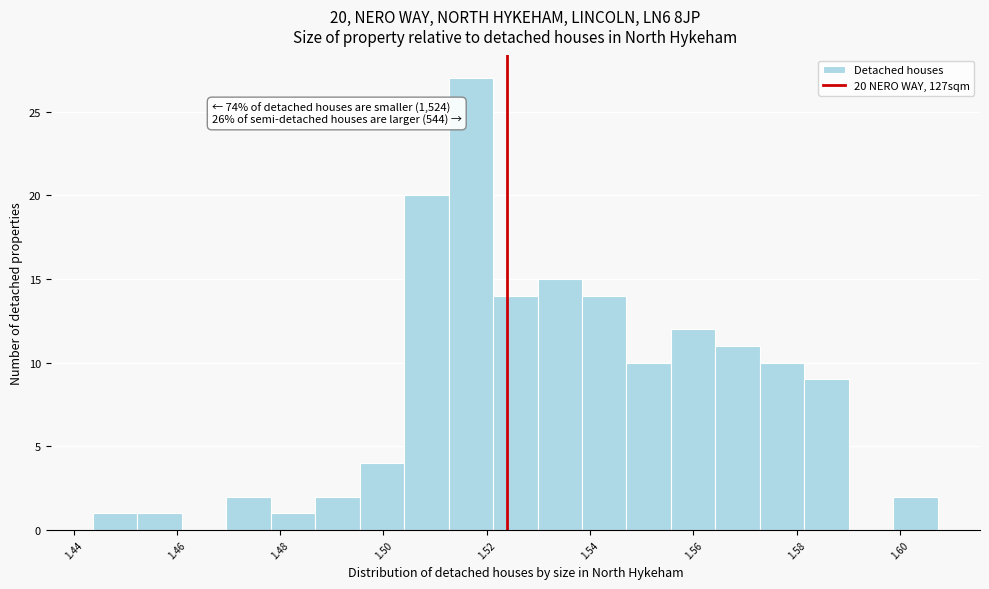

Over which range of the x-axis is the bar tallest?

1.512 to 1.522